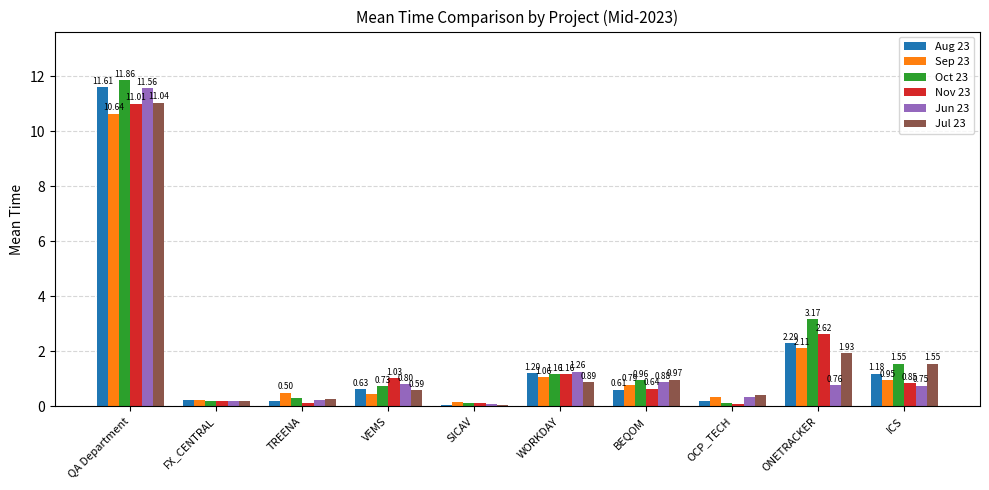

Between QA Department and TREENA, which series saw the biggest shift?

Oct 23